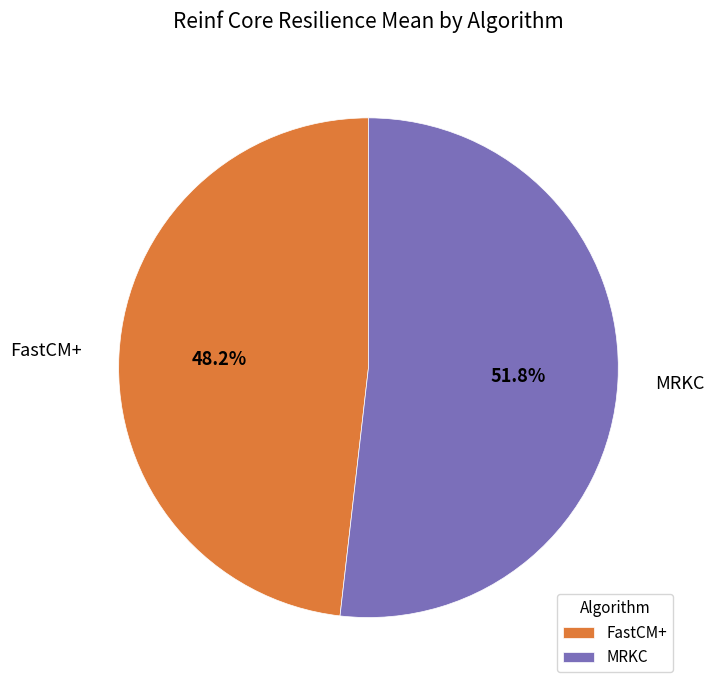

What is the total percentage of MRKC and FastCM+?

100.0%